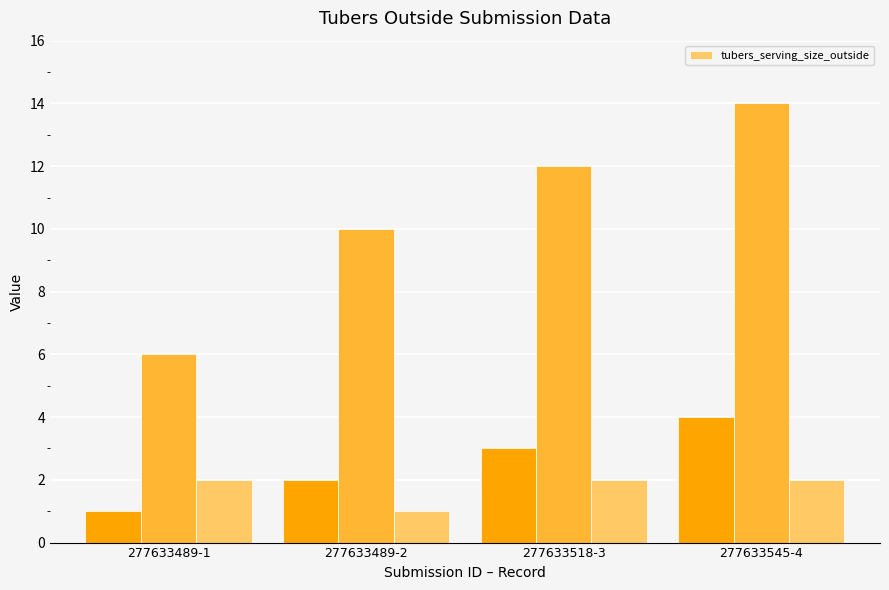

Count the number of data series in this chart.

1